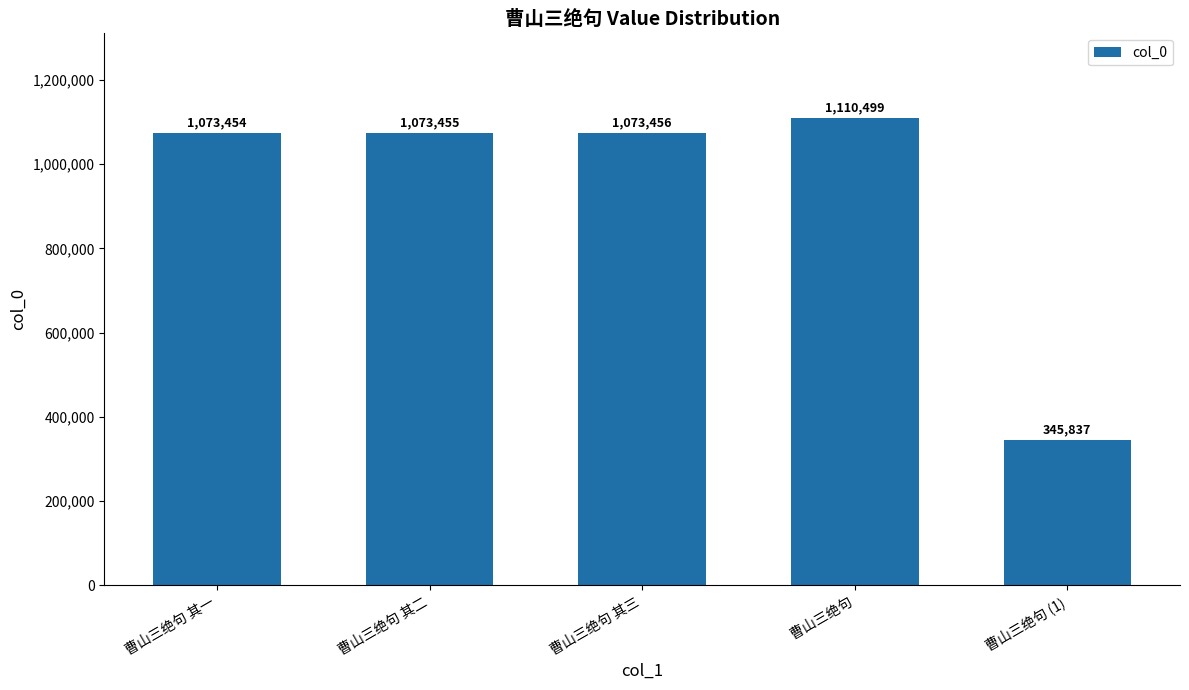

True or false: the data shows 1110499 at 曹山三绝句.

True